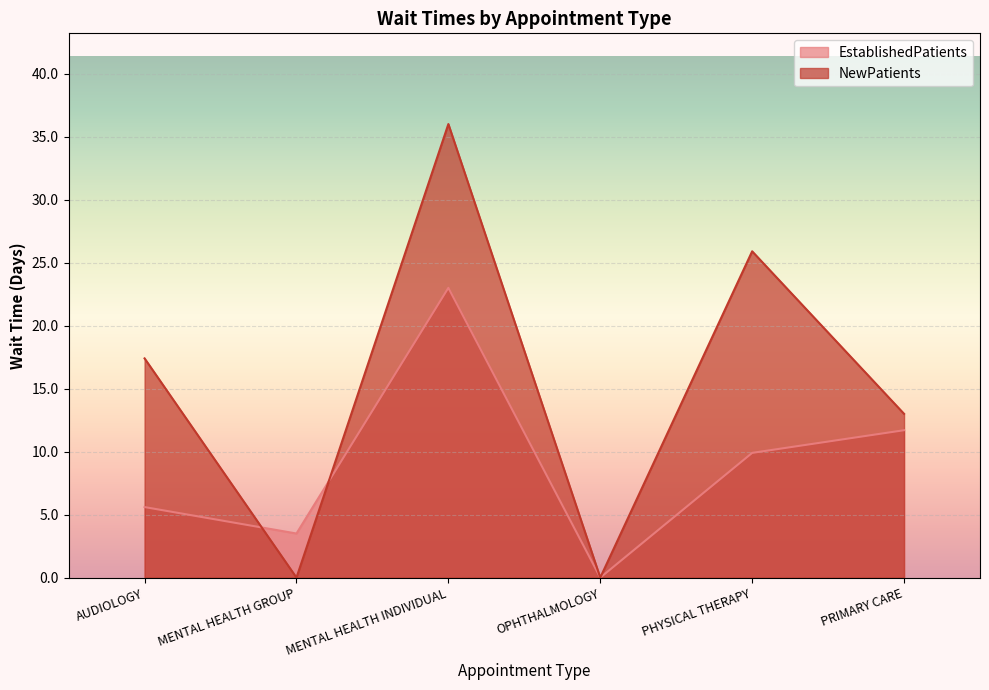

What is the value of the NewPatients point at the 3rd from the left?

36.0